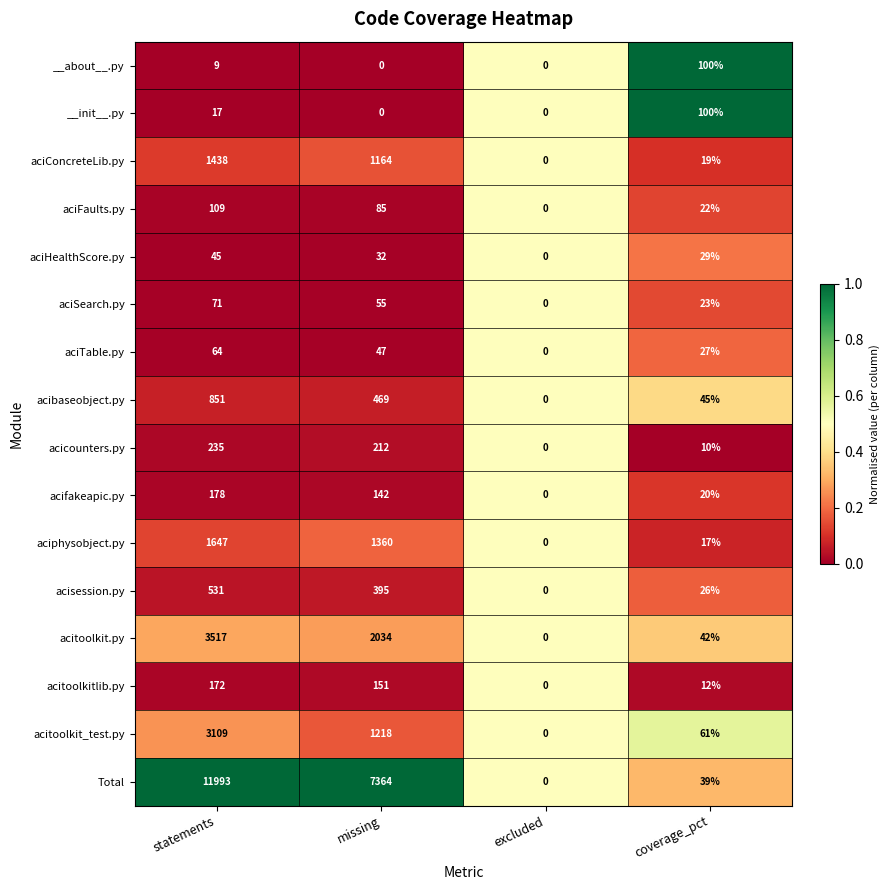

Which series changed the most between missing and excluded?

Total